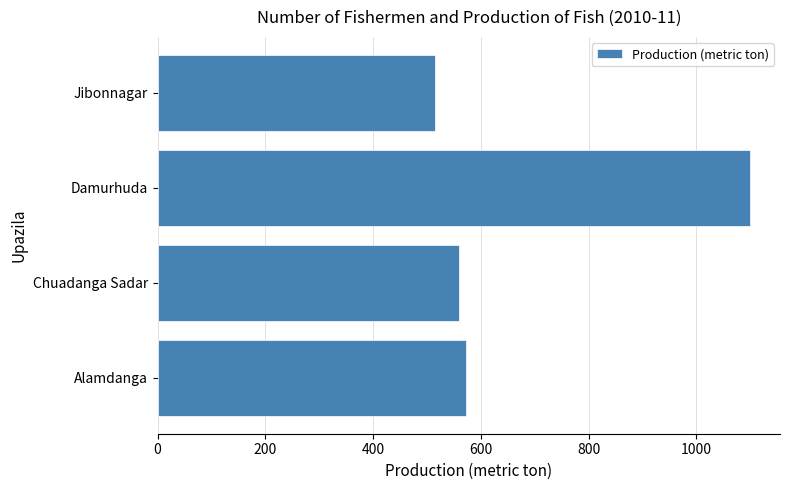

Reading bottom to top, transcribe all the data shown in this chart.

573	560	1100	514